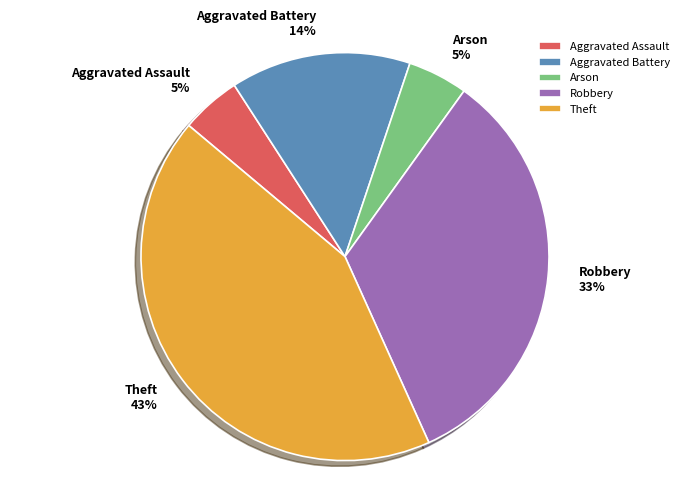

The Aggravated Battery slice represents 14% of the pie. True or false?

True